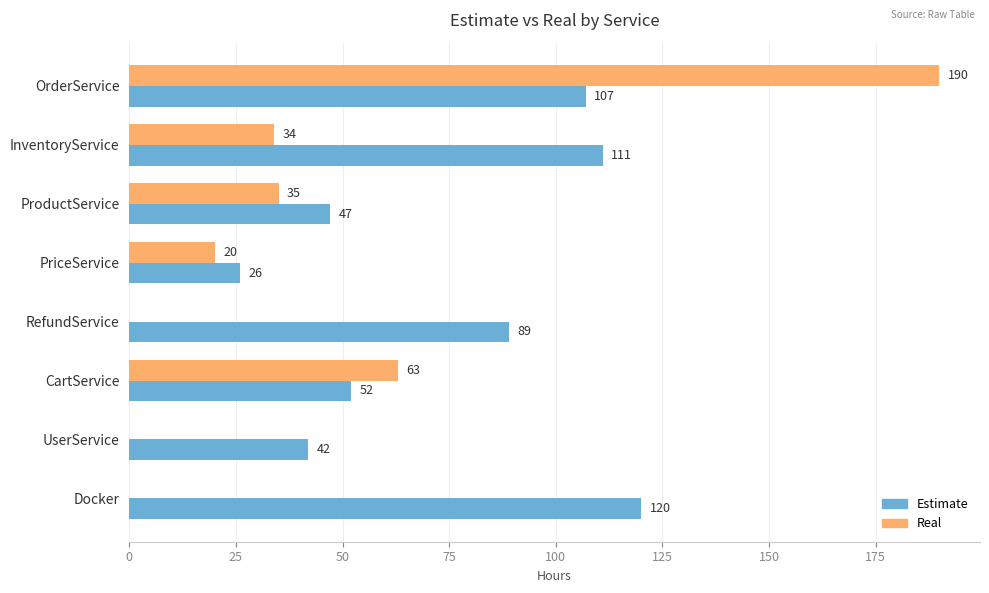

Is the value of Estimate at InventoryService greater than the value of Real at RefundService?

Yes